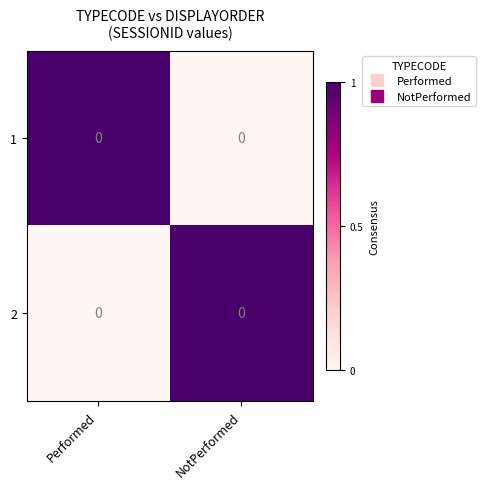

At which label does 1 reach its minimum?

NotPerformed